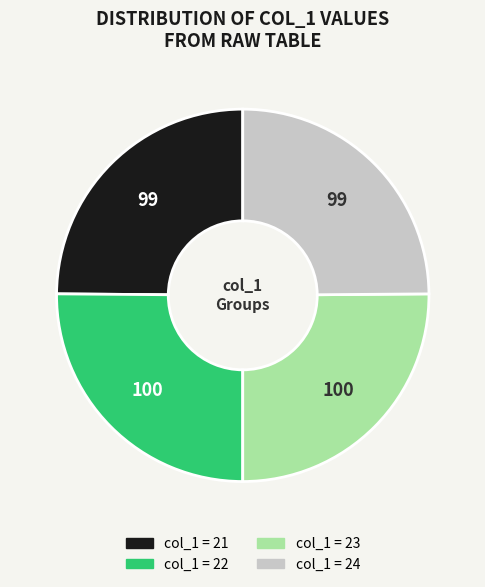

Does any single category account for the majority?

No